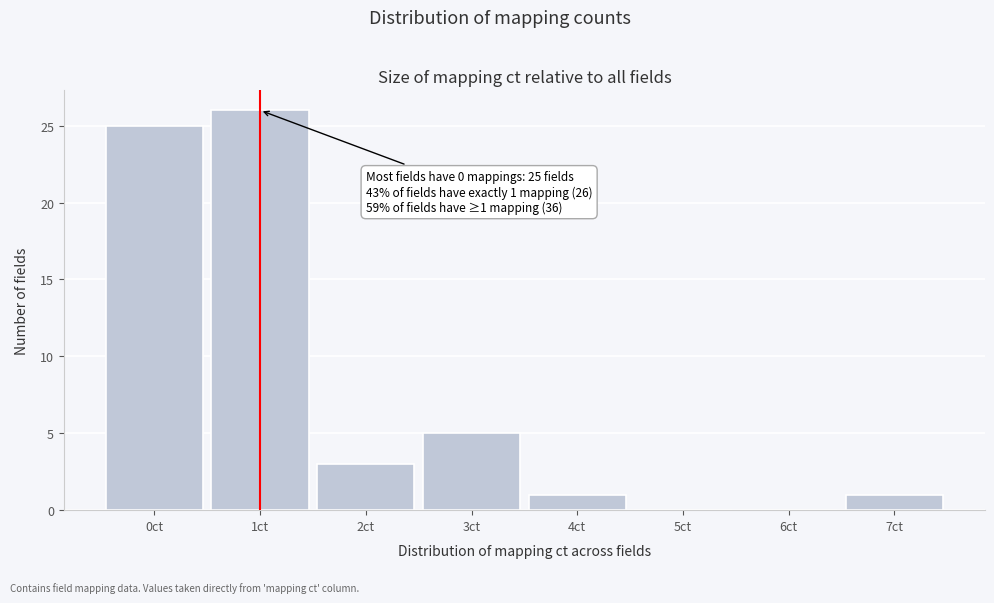

Reading right to left, list all the values displayed in this chart.

7ct=1	6ct=0	5ct=0	4ct=1	3ct=5	2ct=3	1ct=26	0ct=25